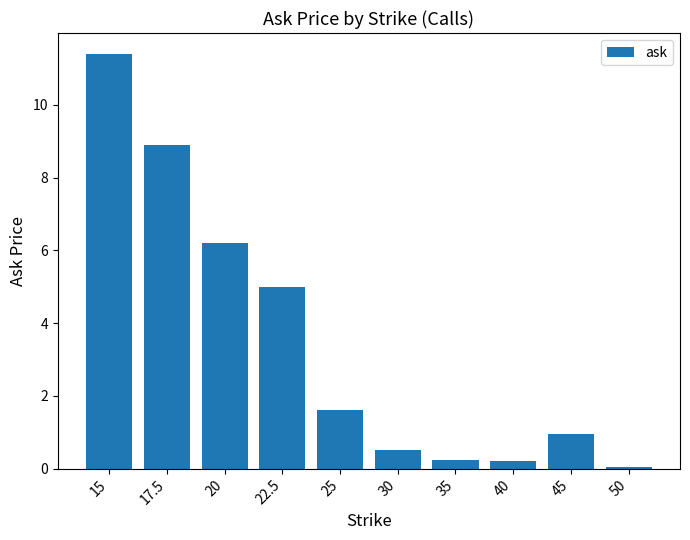

What is the change in value from 45 to 50?

-0.9